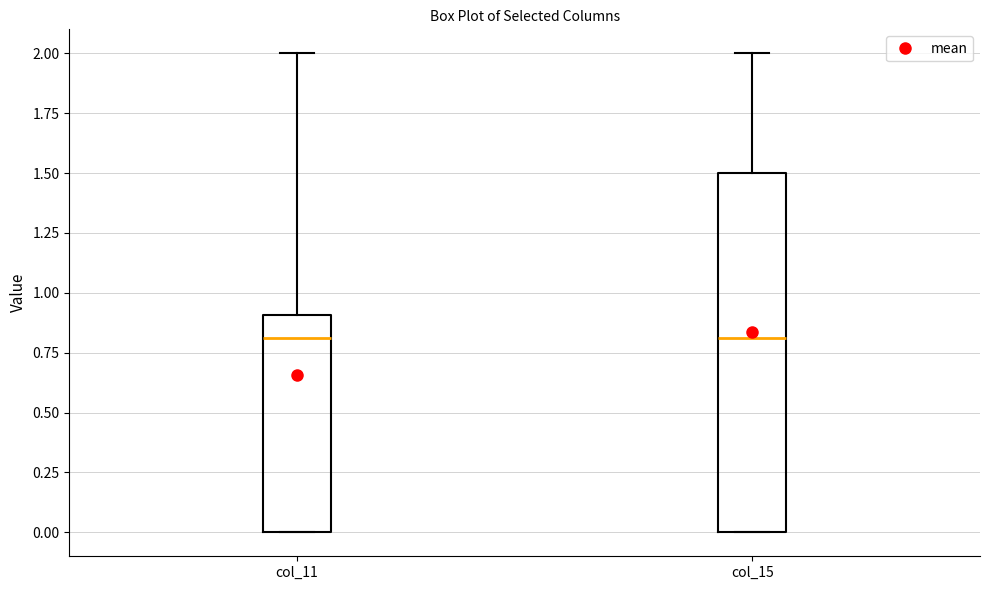

Where does the upper whisker of the box for col_15 end on the y-axis? The values are not printed on the chart, so give them approximately, as read against the axis.

2.0